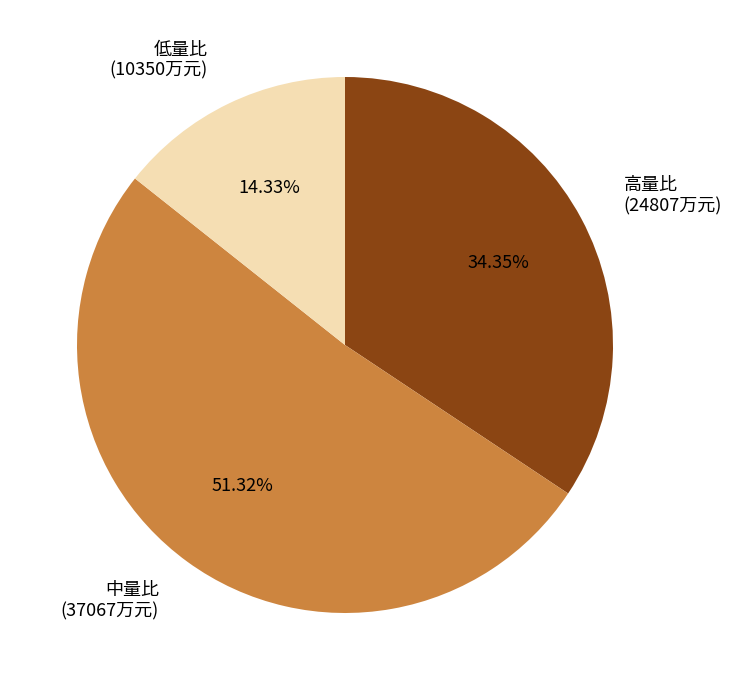

Approximately how many times larger is the value at 高量比 (24807万元) compared to 低量比 (10350万元)?

2.4